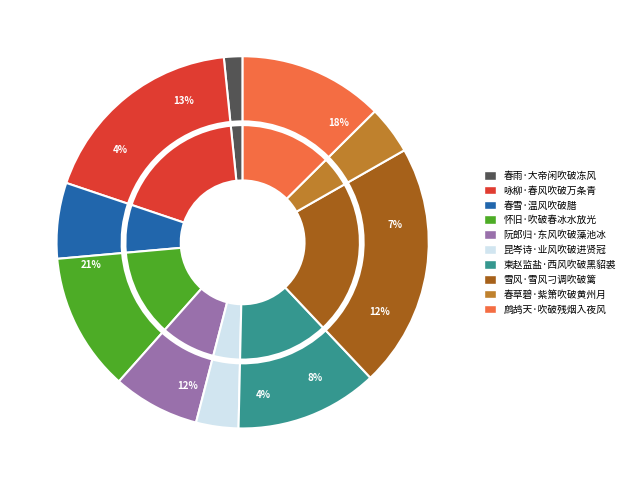

Which category has the smallest portion of the pie?

春雨·大帝闲吹破冻风